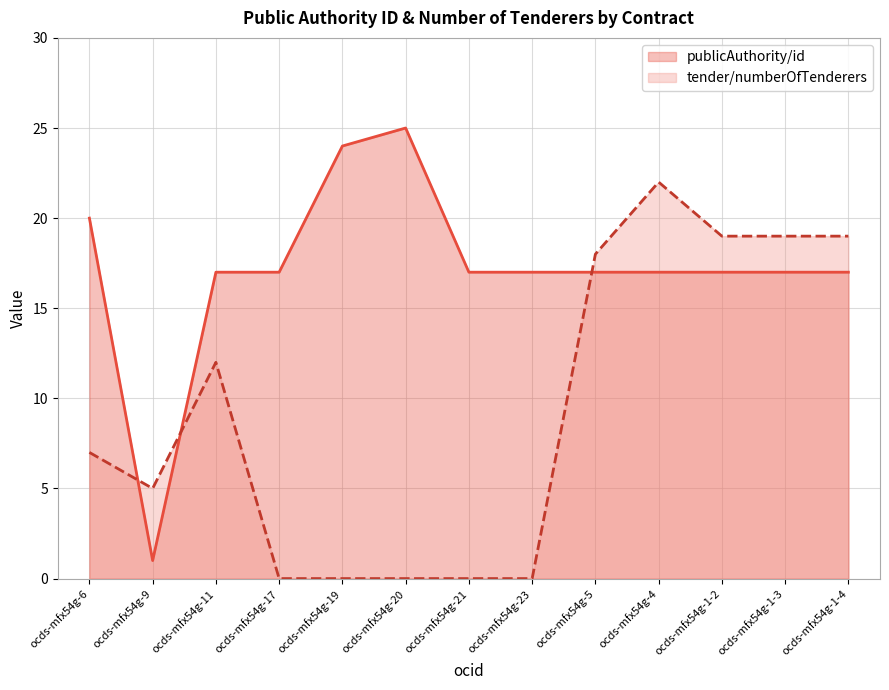

Which category has the lowest value in the publicAuthority/id series?

ocds-mfx54g-9